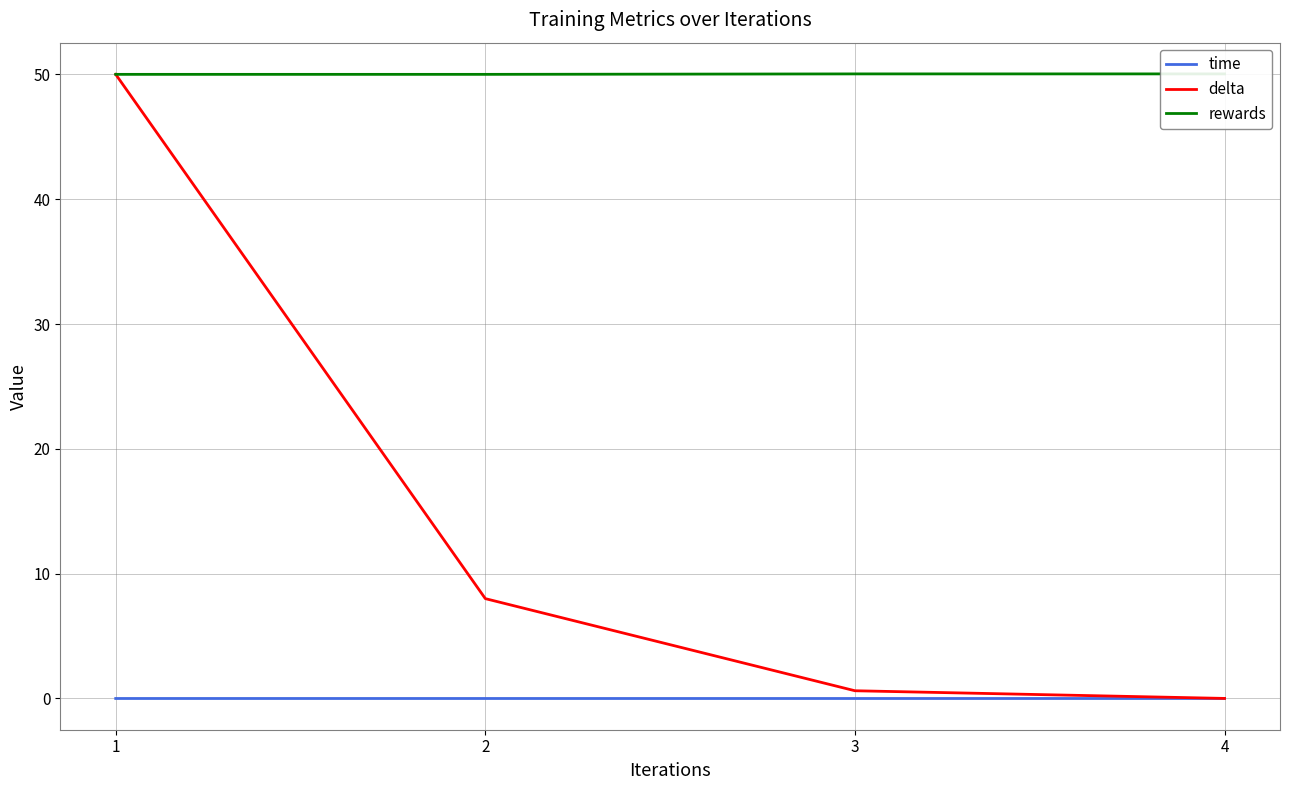

Rank the series at 4 from lowest to highest value.

time, delta, rewards